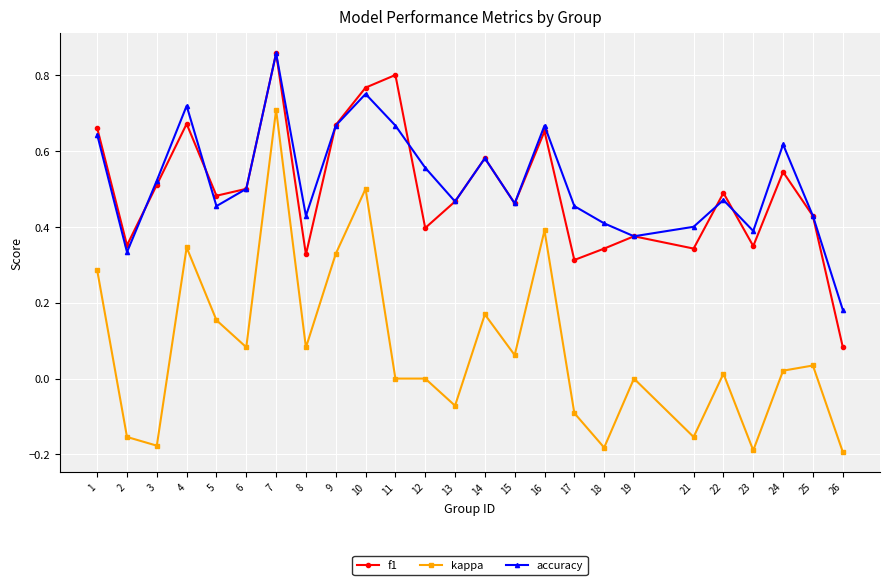

True or false: accuracy and kappa intersect in this chart.

False